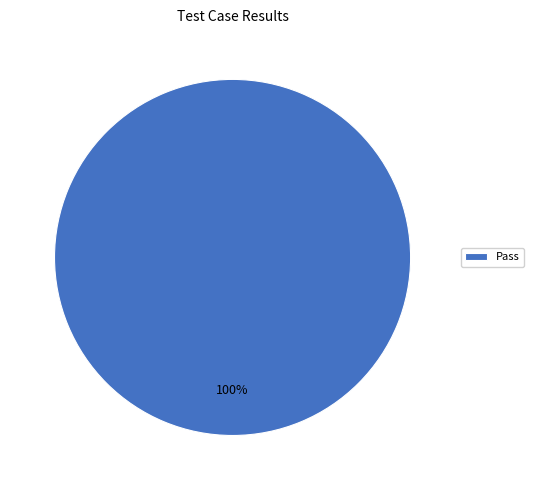

True or false: Pass accounts for 100% of the total.

True